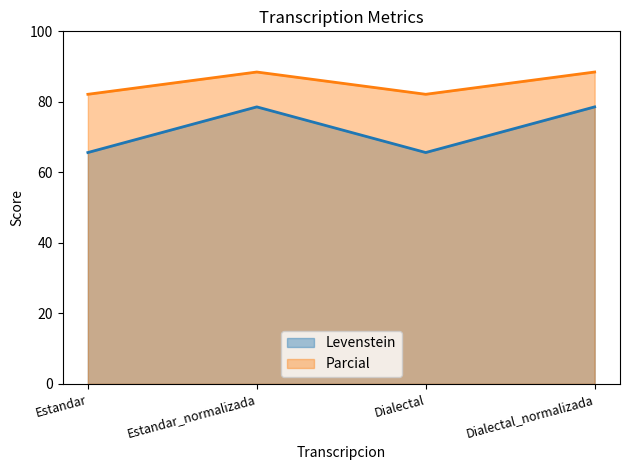

Is it true that Parcial equals 123.8 at Dialectal_normalizada?

False